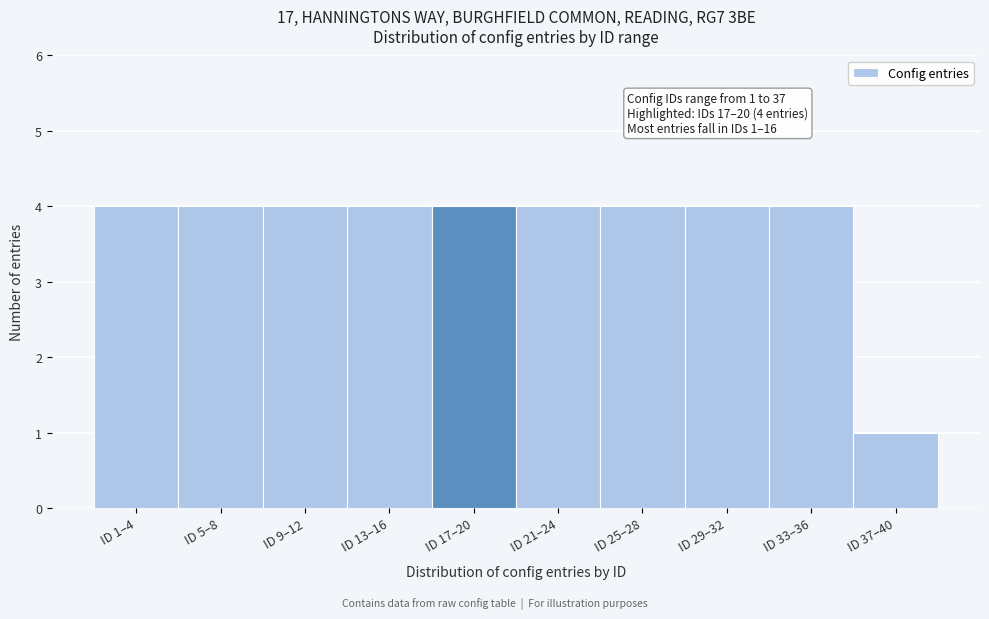

Reading right to left, what are all the values shown in this chart?

ID 37–40=1	ID 33–36=4	ID 29–32=4	ID 25–28=4	ID 21–24=4	ID 17–20=4	ID 13–16=4	ID 9–12=4	ID 5–8=4	ID 1–4=4